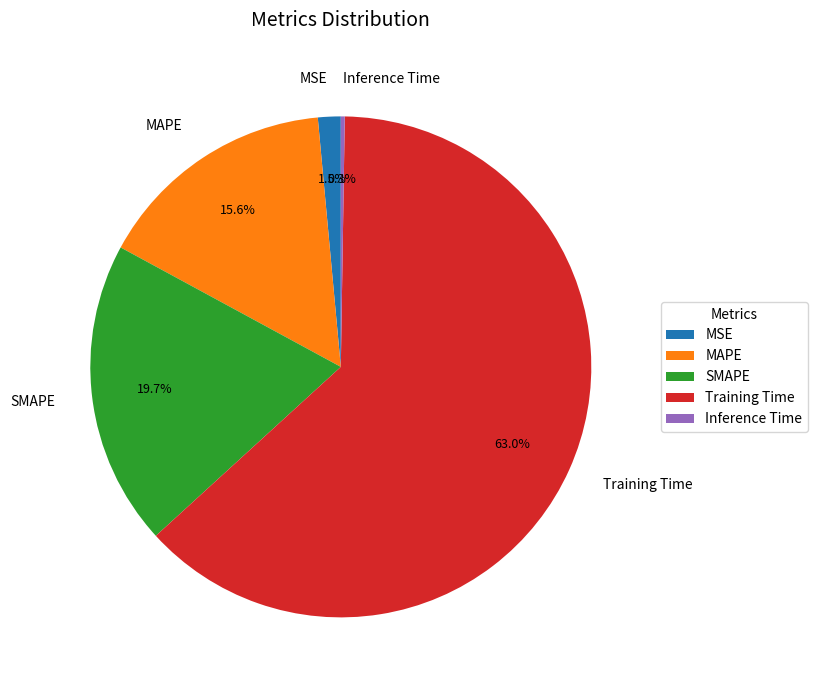

Is there any slice that represents more than half of the pie?

Yes